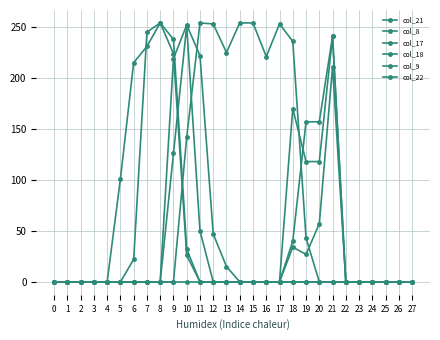

At which category is the sum across all series the highest?

9